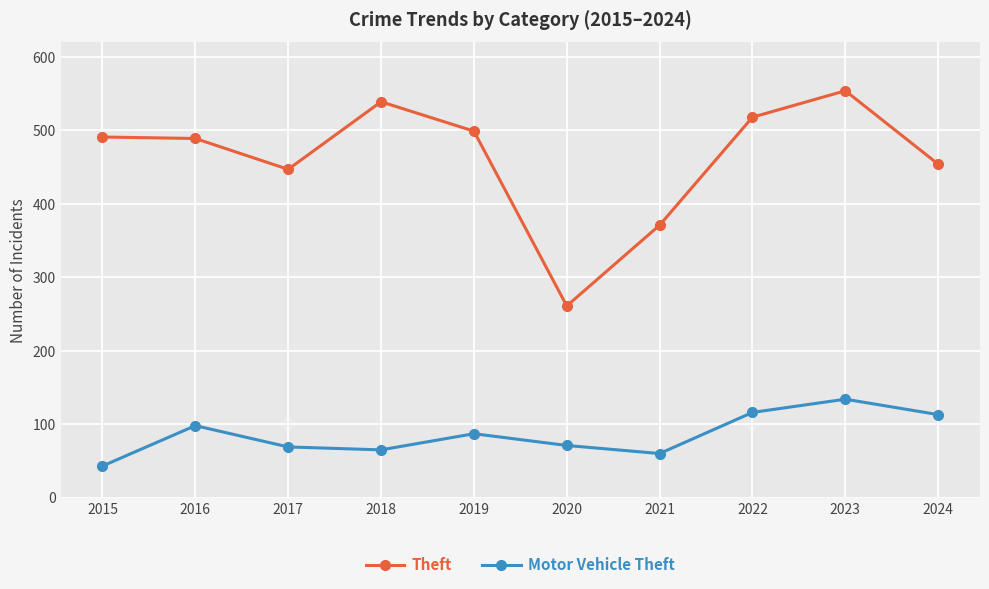

What is the value of the Theft point at the 7th from the left?

371